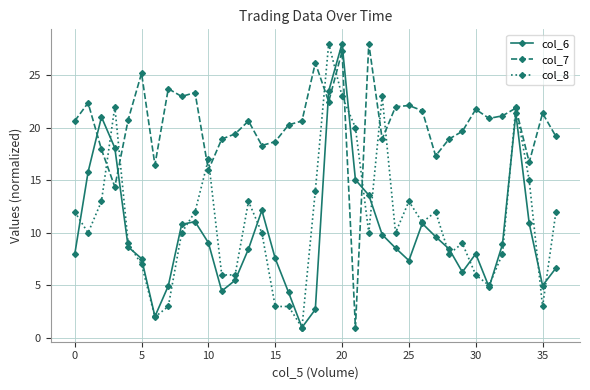

What is the value of the col_6 point at the 34th from the left?

21.4